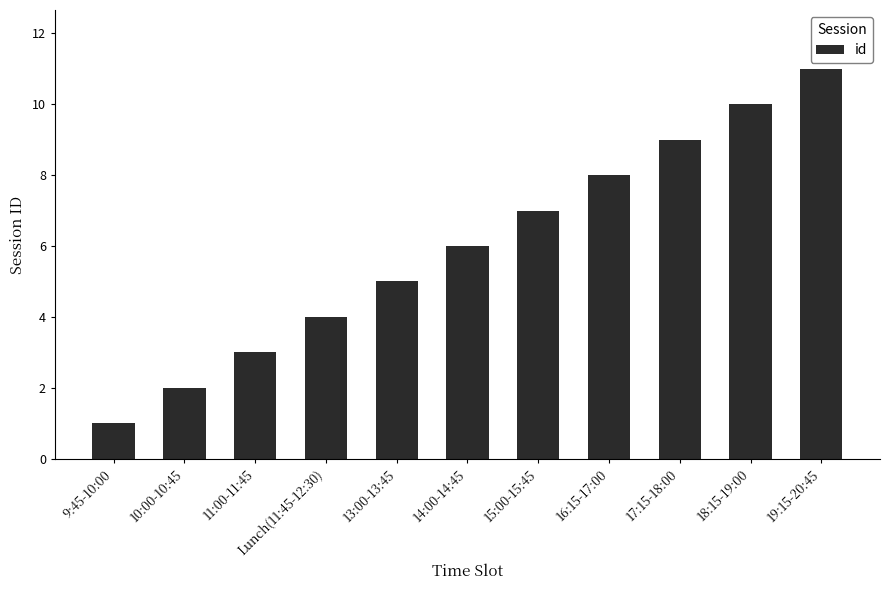

What is the smallest value displayed?

1